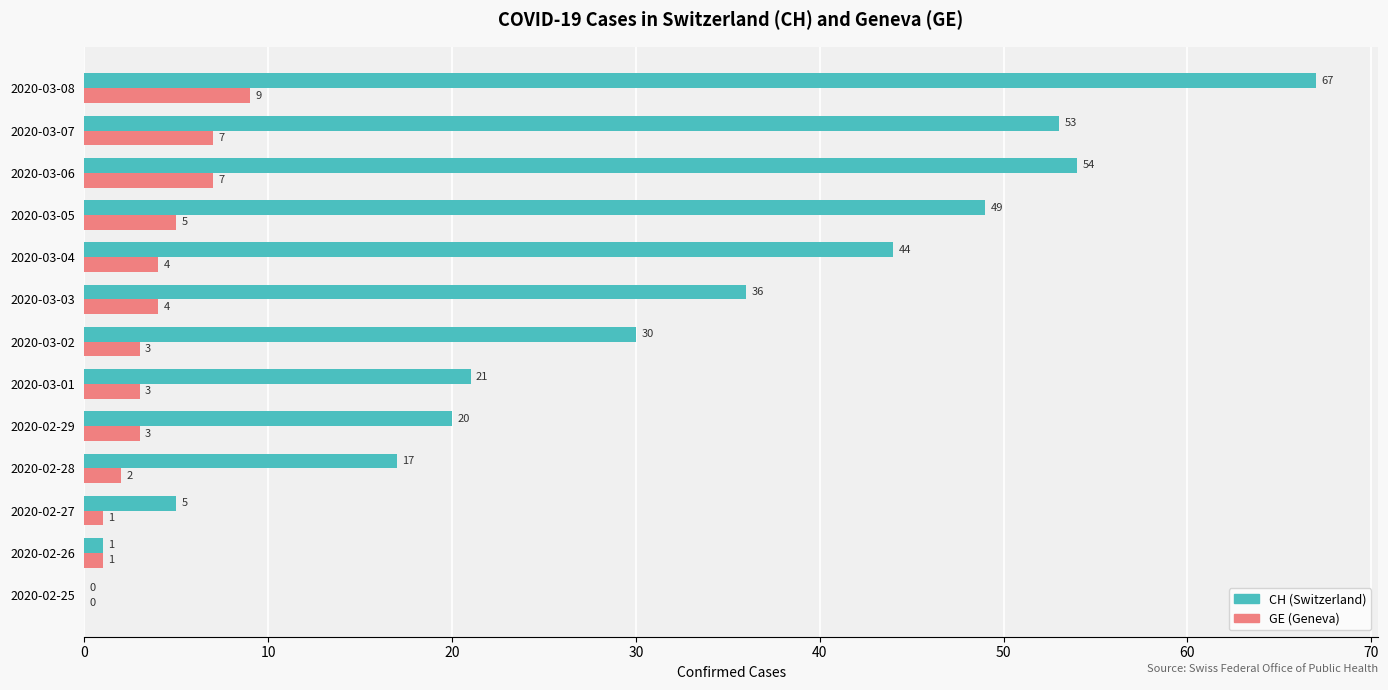

What is the approximate value of GE (Geneva) at 2020-03-04?

4